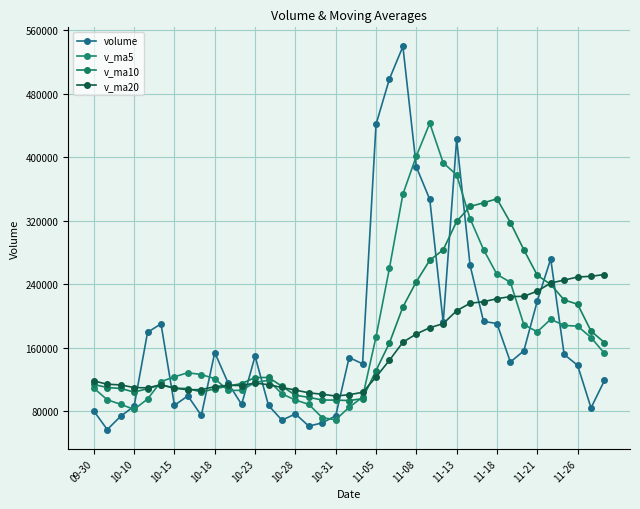

What is the maximum value for volume?

539437.2